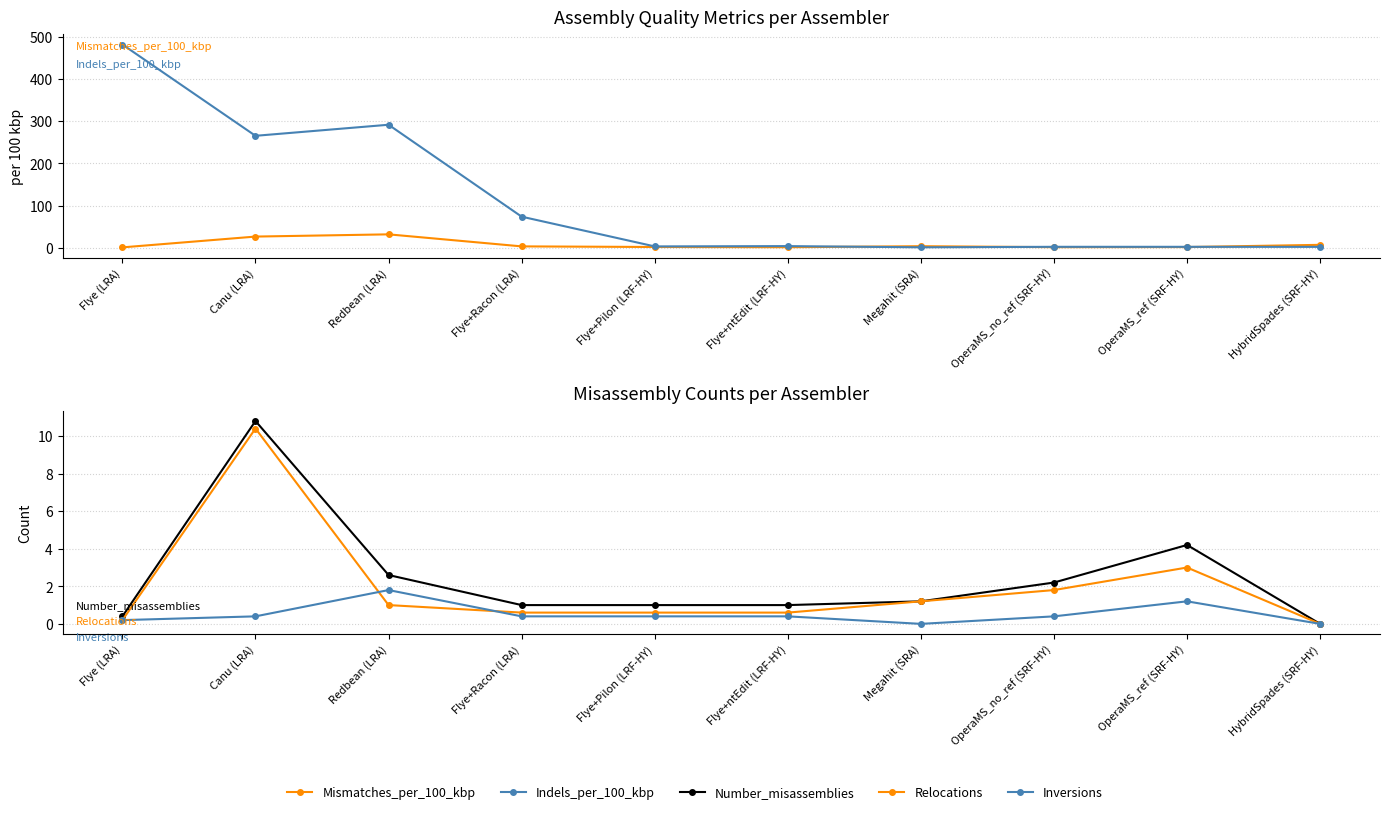

The Indels_per_100_kbp series shows 830.8 at Flye (LRA). True or false?

False